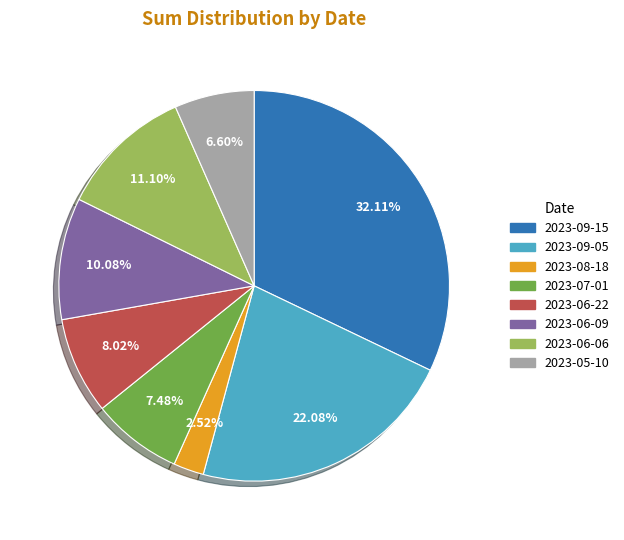

Which has a higher value, 2023-08-18 or 2023-09-15?

2023-09-15